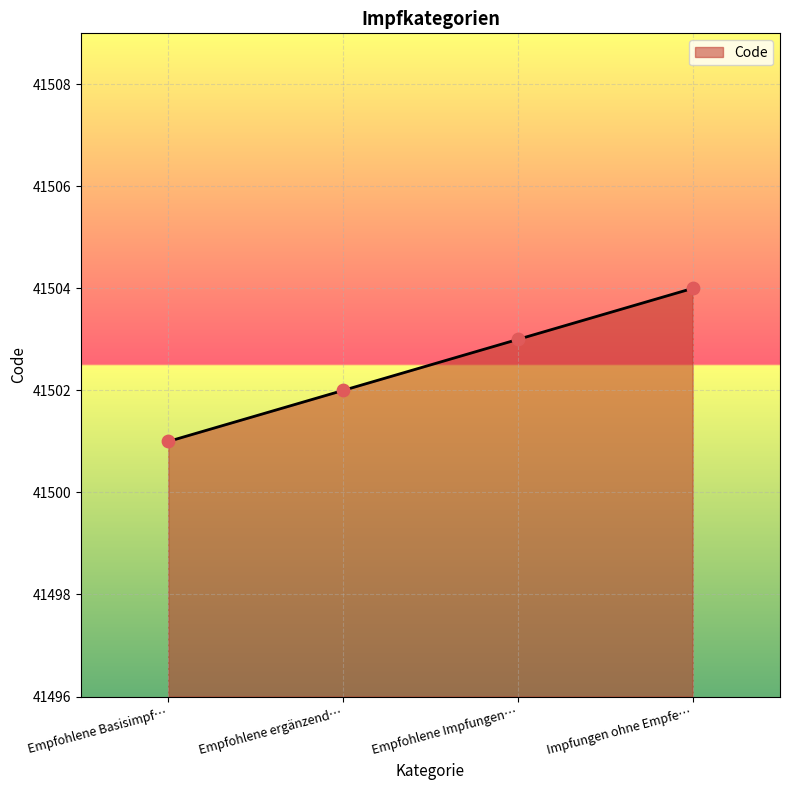

What is the change in value from Empfohlene ergänzend… to Empfohlene Impfungen…?

+1